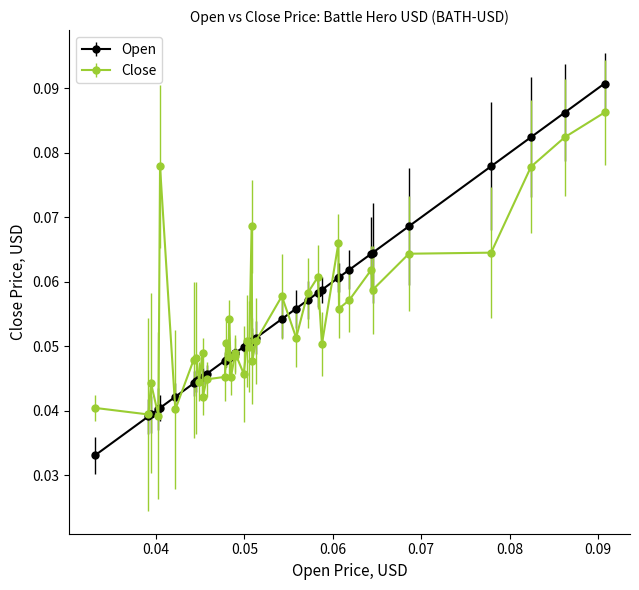

Which series has the largest range (max minus min)?

Open